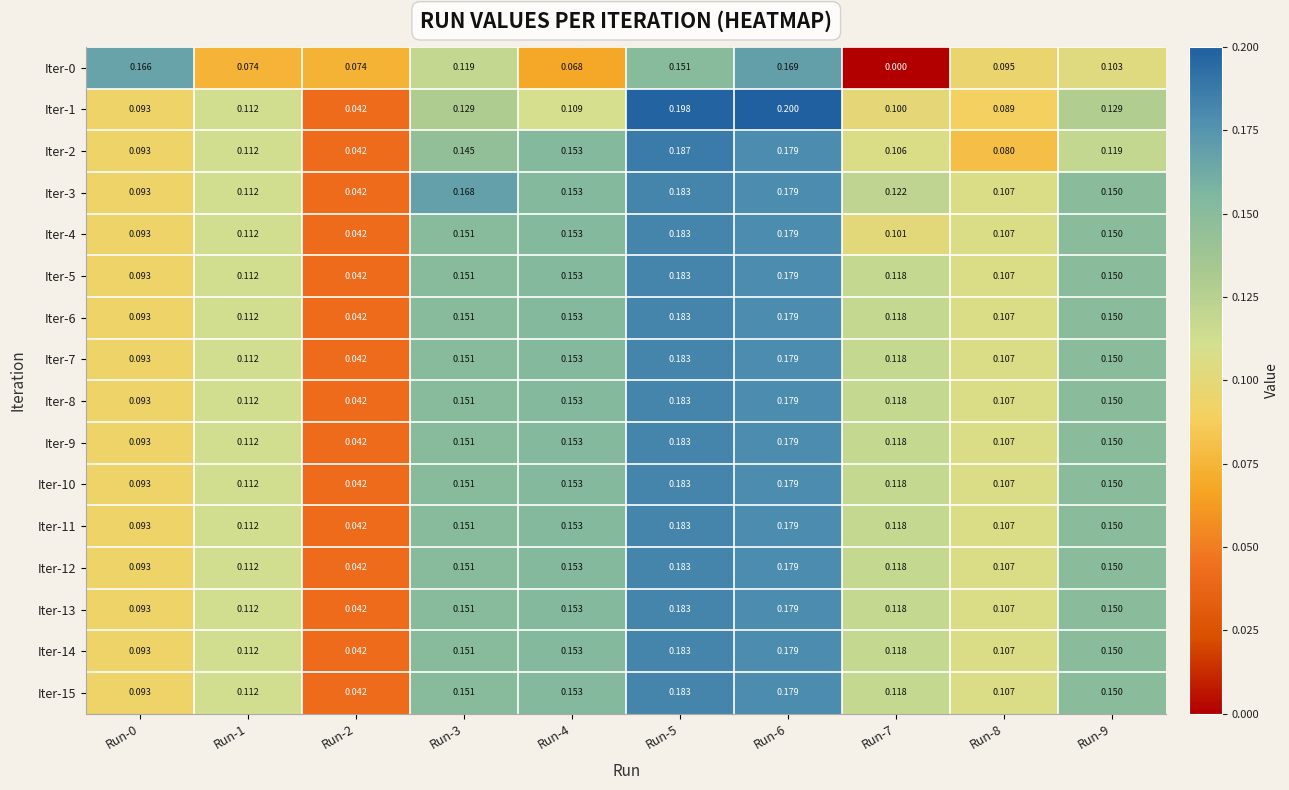

Is the value of Iter-11 at Run-0 greater than the value of Iter-15 at Run-5?

No